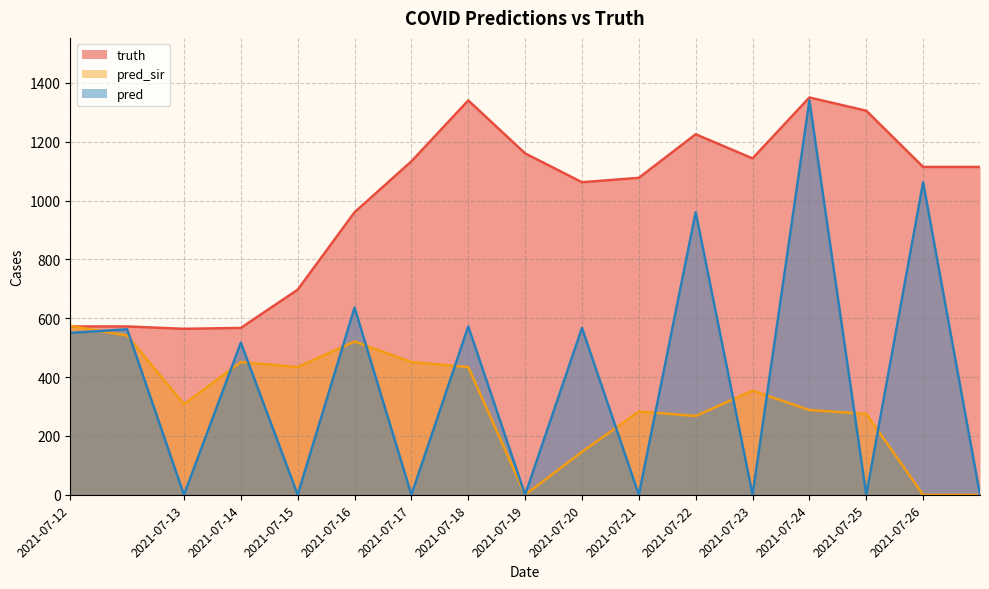

In truth, how many points are higher than both neighbors (excluding endpoints)?

3